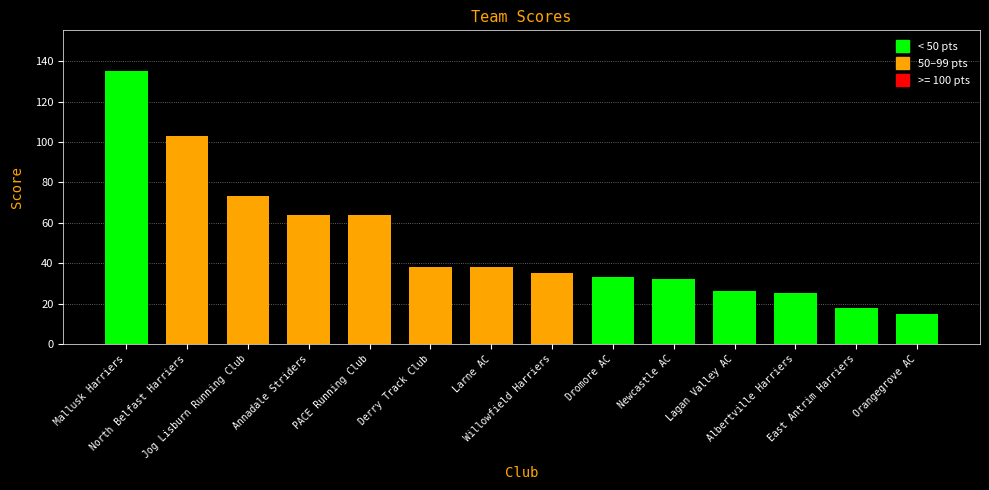

What is the difference between the second highest and second lowest values?

85